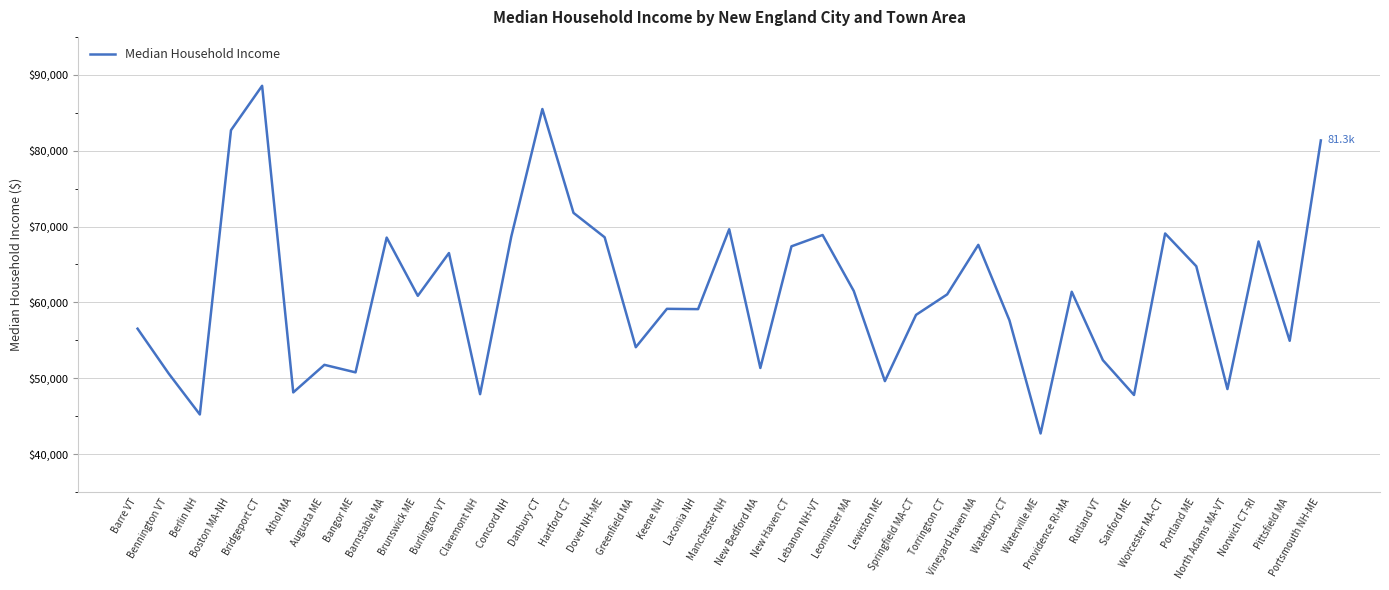

What is the maximum value shown in the chart?

88553